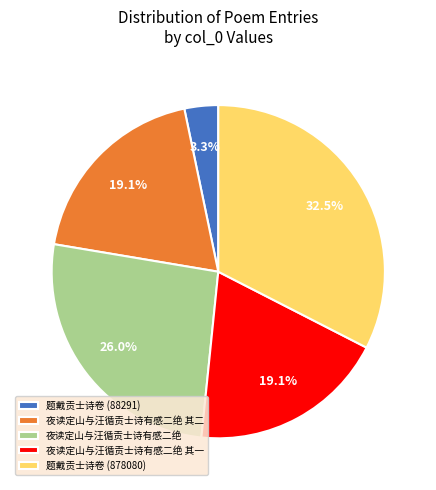

Count the number of slices in the pie.

5